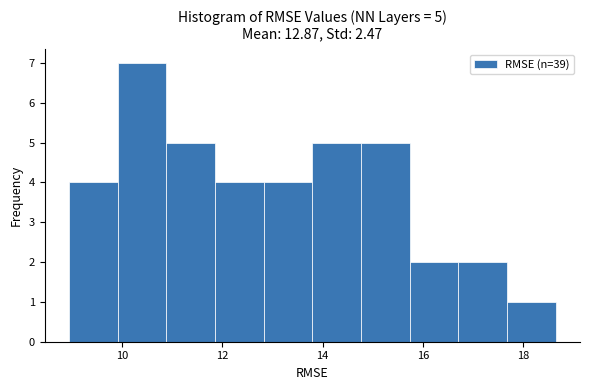

Over which range of the x-axis is the bar tallest?

10.0 to 10.8